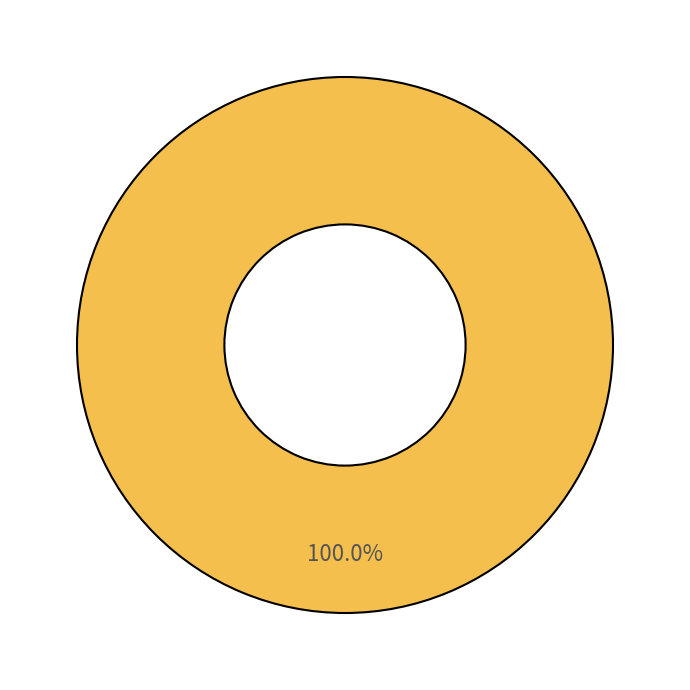

What is the majority slice?

048: PROTECCION DEL MEDIO AMBIENTE